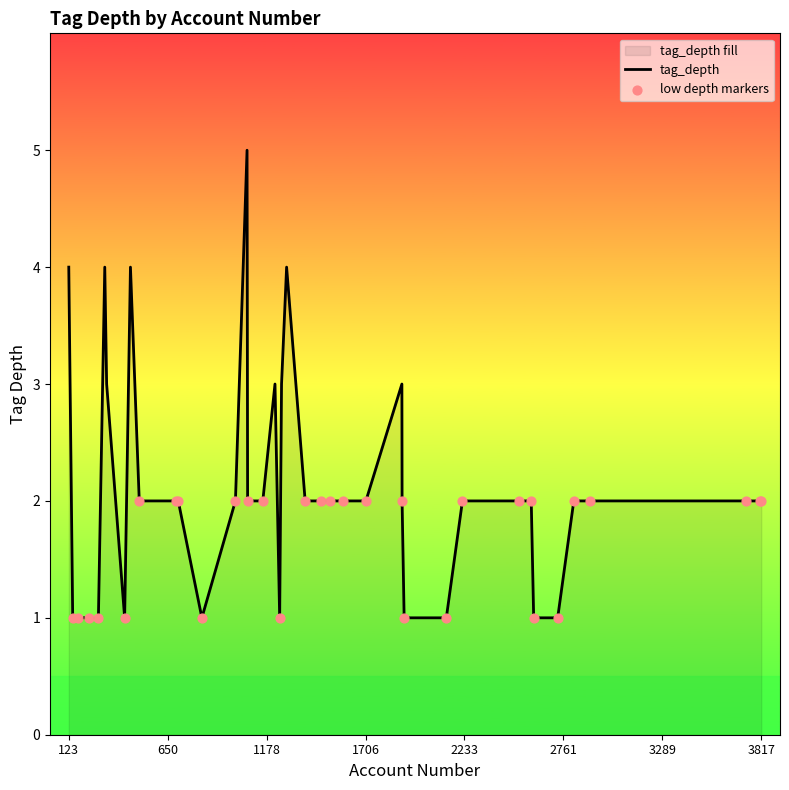

What is the change in value from 707 to 2603?

-1